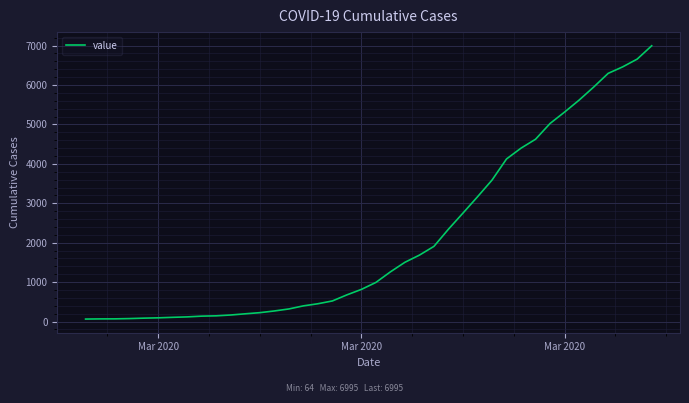

What is the smallest value displayed?

64